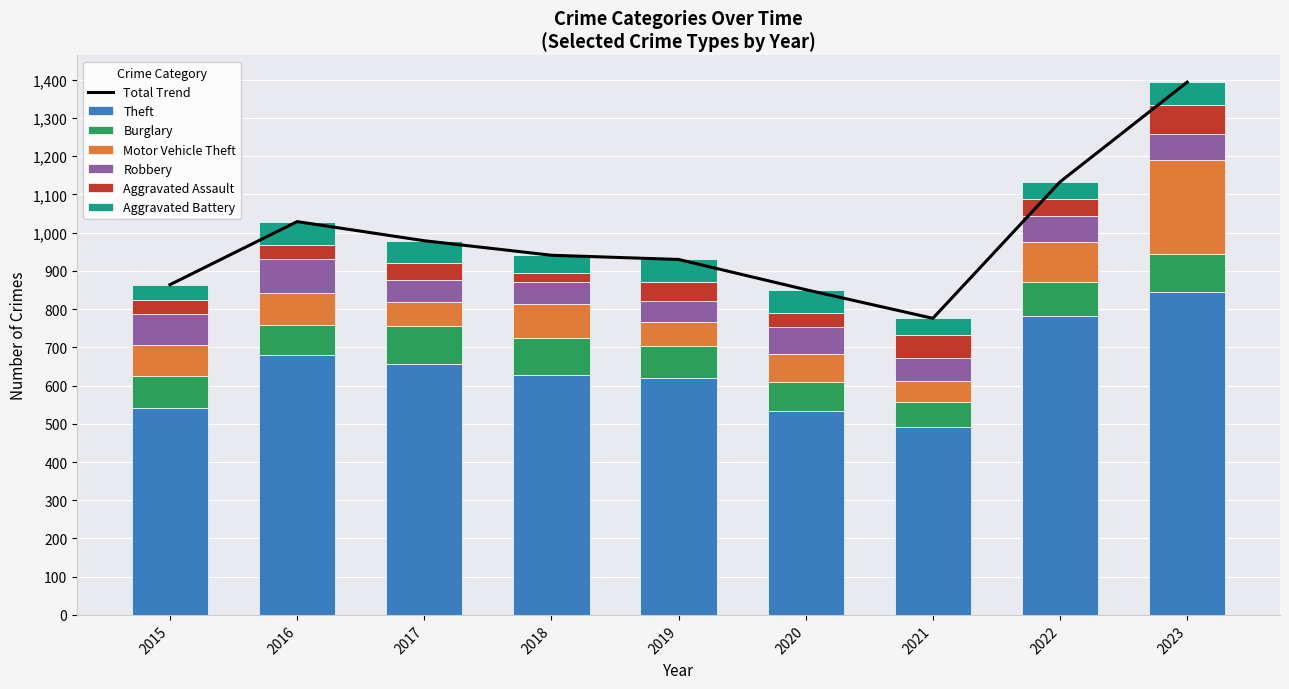

Between 2018 and 2016, which is larger?

2016